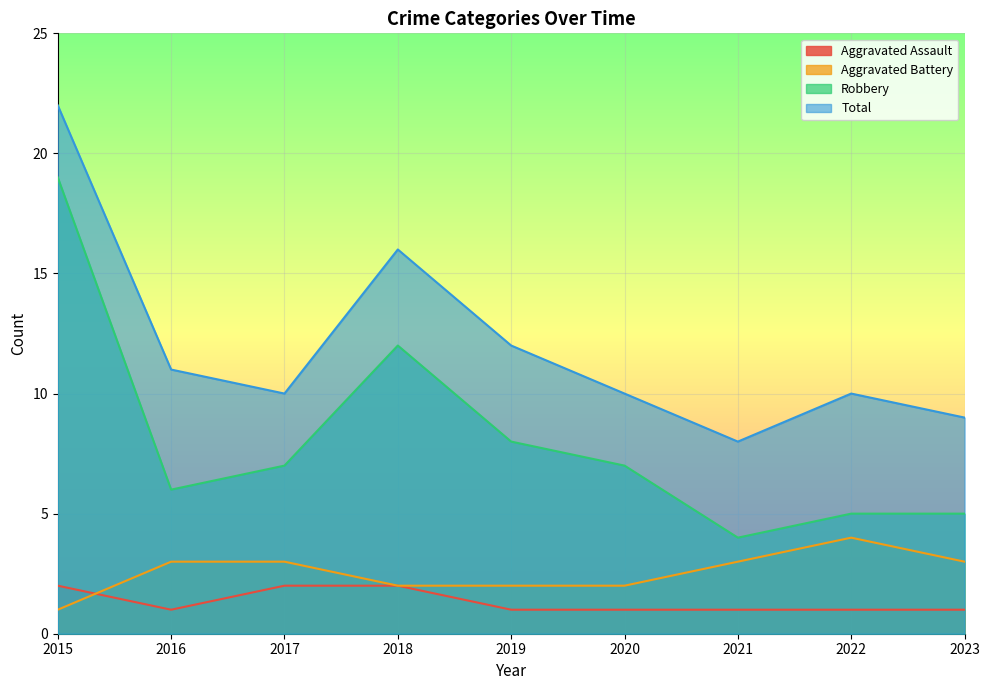

At 2020, list the series in order from largest to smallest.

Total, Robbery, Aggravated Battery, Aggravated Assault